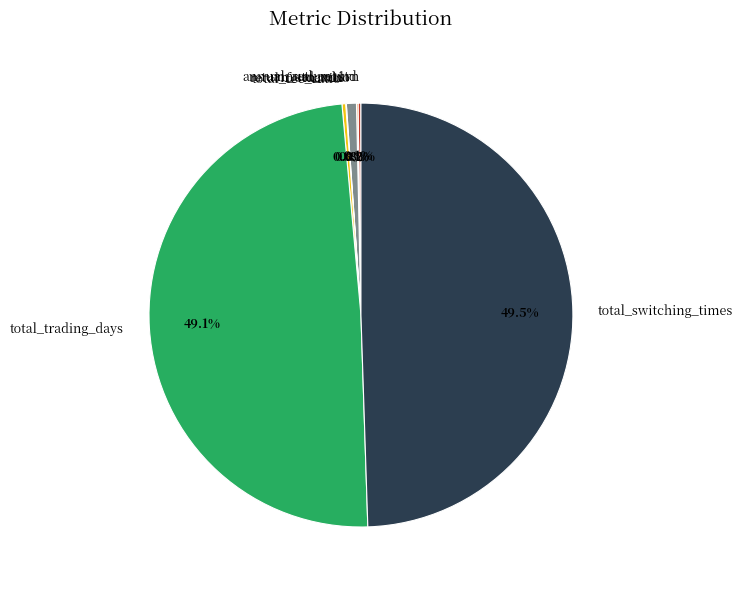

Is return_std_ratio the majority of the pie?

No